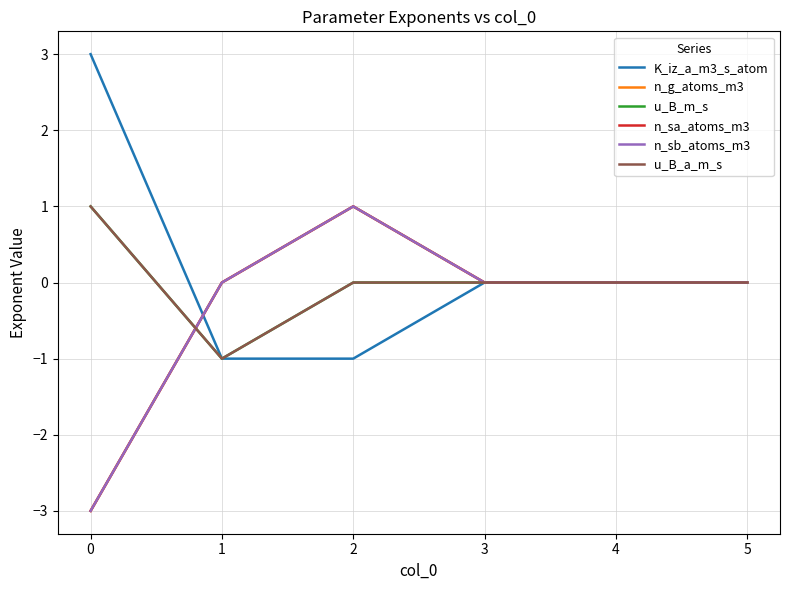

Is this an area chart (filled region under the line)?

No